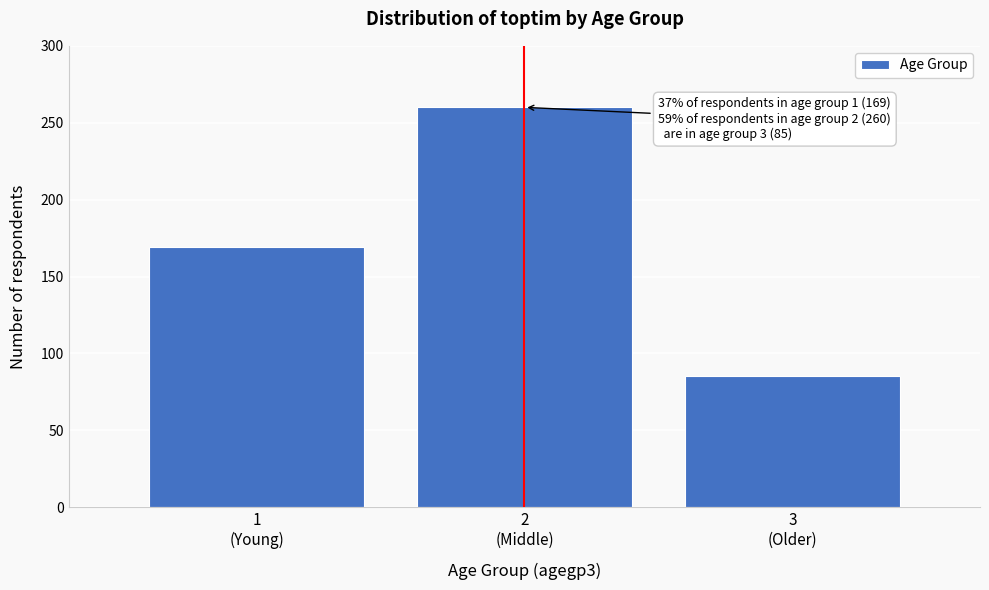

Reading right to left, transcribe all the data shown in this chart.

85	260	169